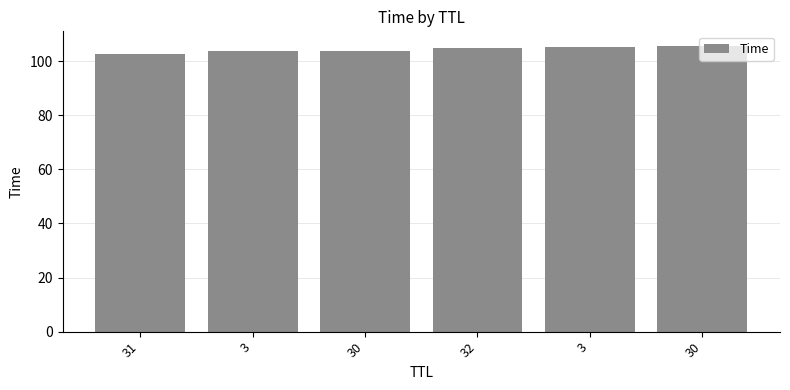

Count the number of categories in the chart.

6